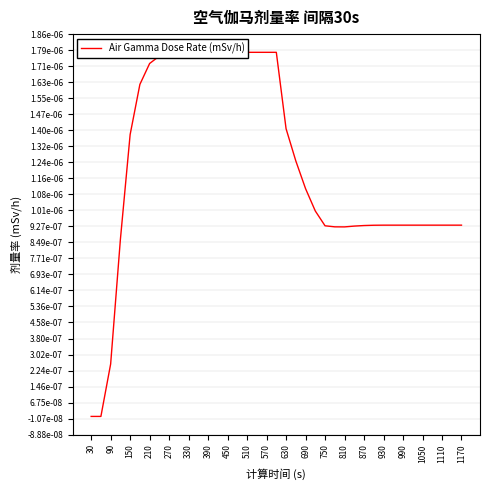

The chart shows a value of 0.0 at 31. True or false?

False